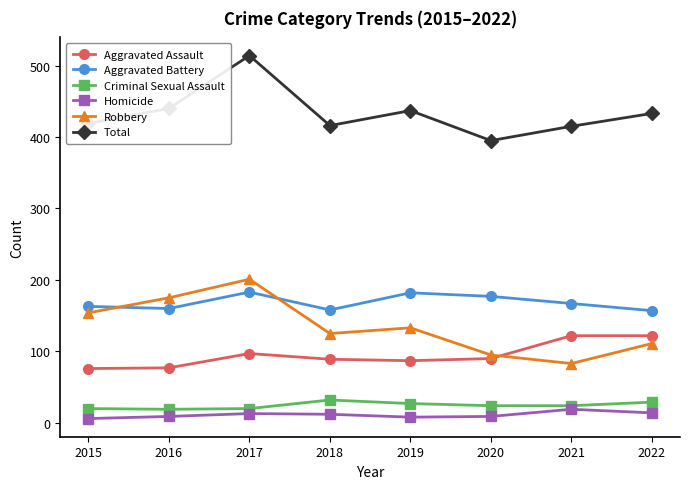

Rank the series at 2015 from highest to lowest value.

Total, Aggravated Battery, Robbery, Aggravated Assault, Criminal Sexual Assault, Homicide